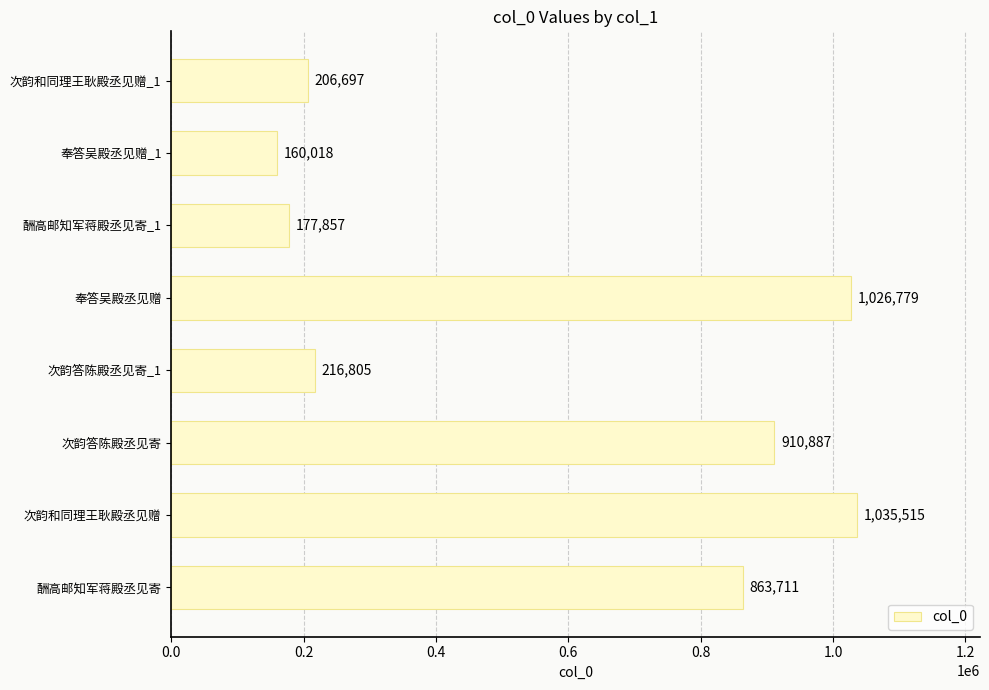

Approximately how many times larger is the value at 次韵答陈殿丞见寄_1 compared to 酬高邮知军蒋殿丞见寄?

0.3